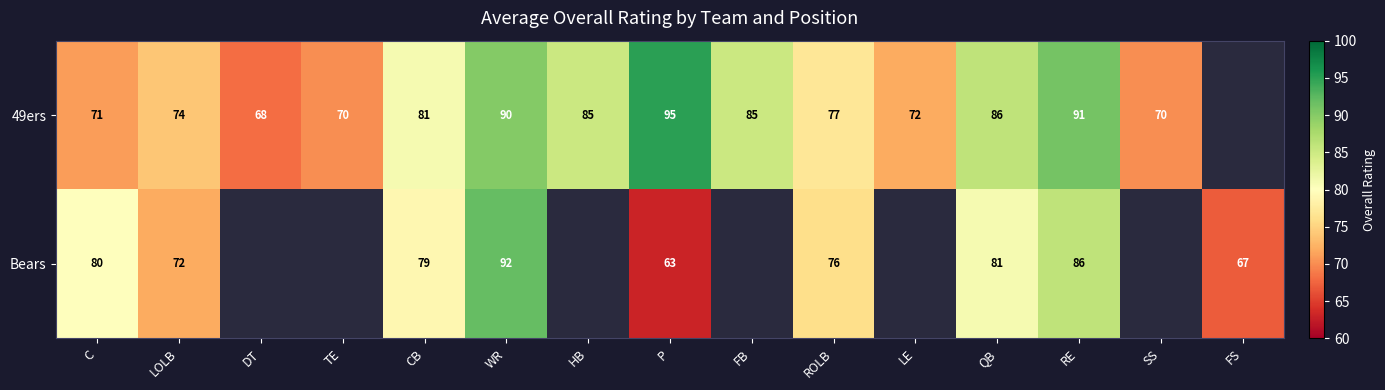

Is it true that Bears equals 67 at FS?

True